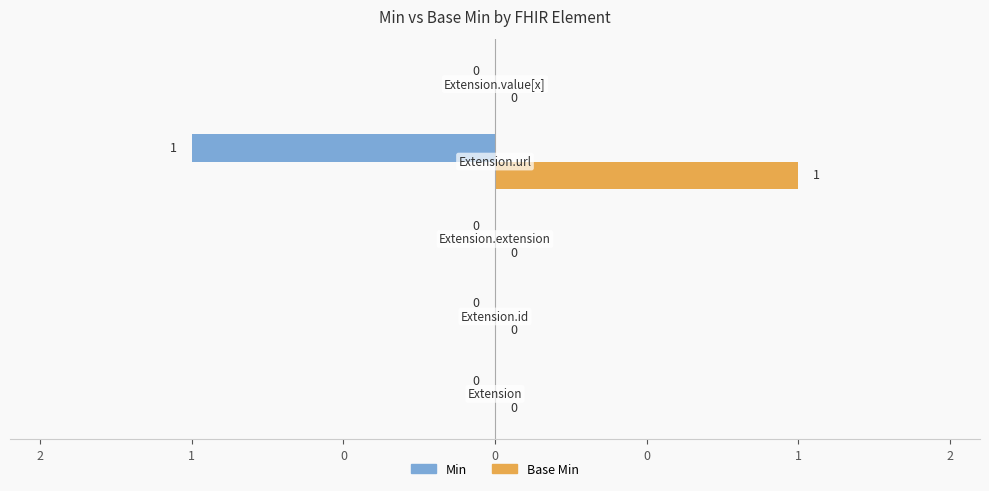

What are all the series names shown in the legend?

Min, Base Min